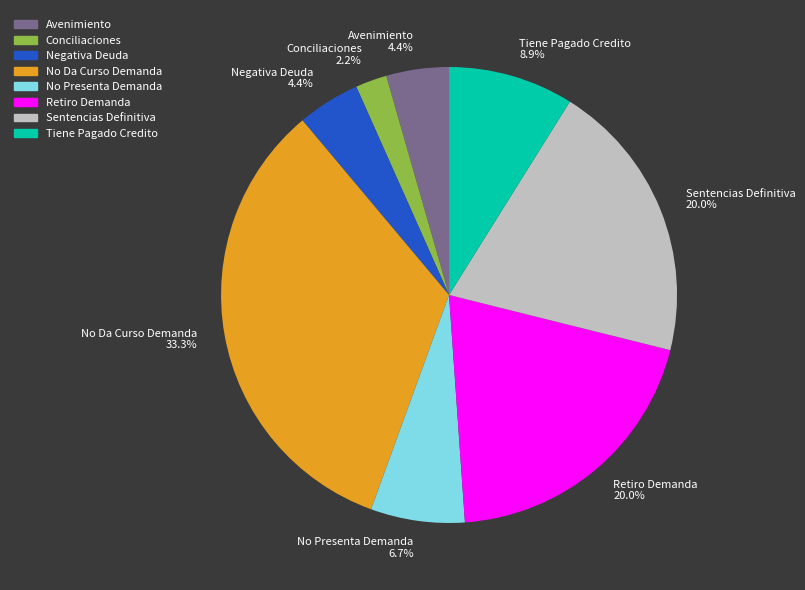

What percentage is the Negativa Deuda slice, to the nearest percent?

4%